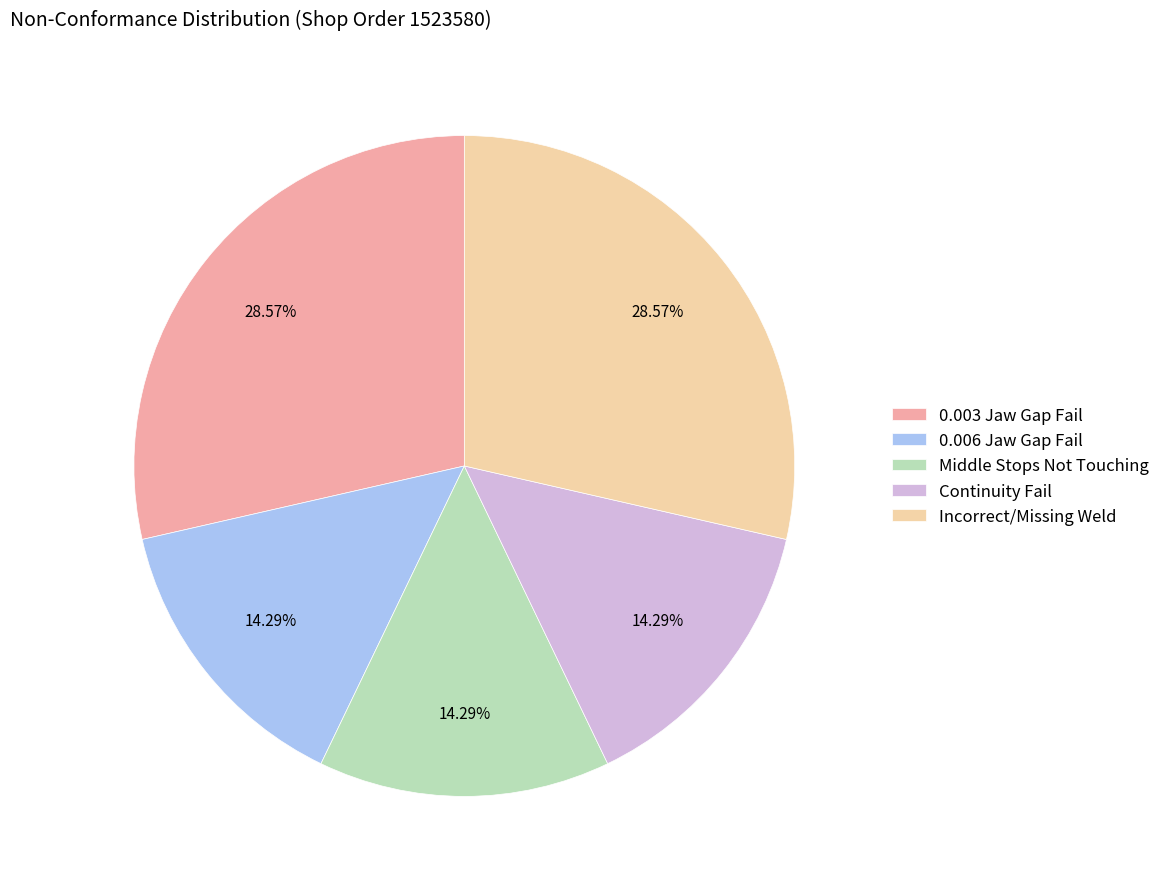

Do 0.006 Jaw Gap Fail and Incorrect/Missing Weld together represent more than half of the pie?

No